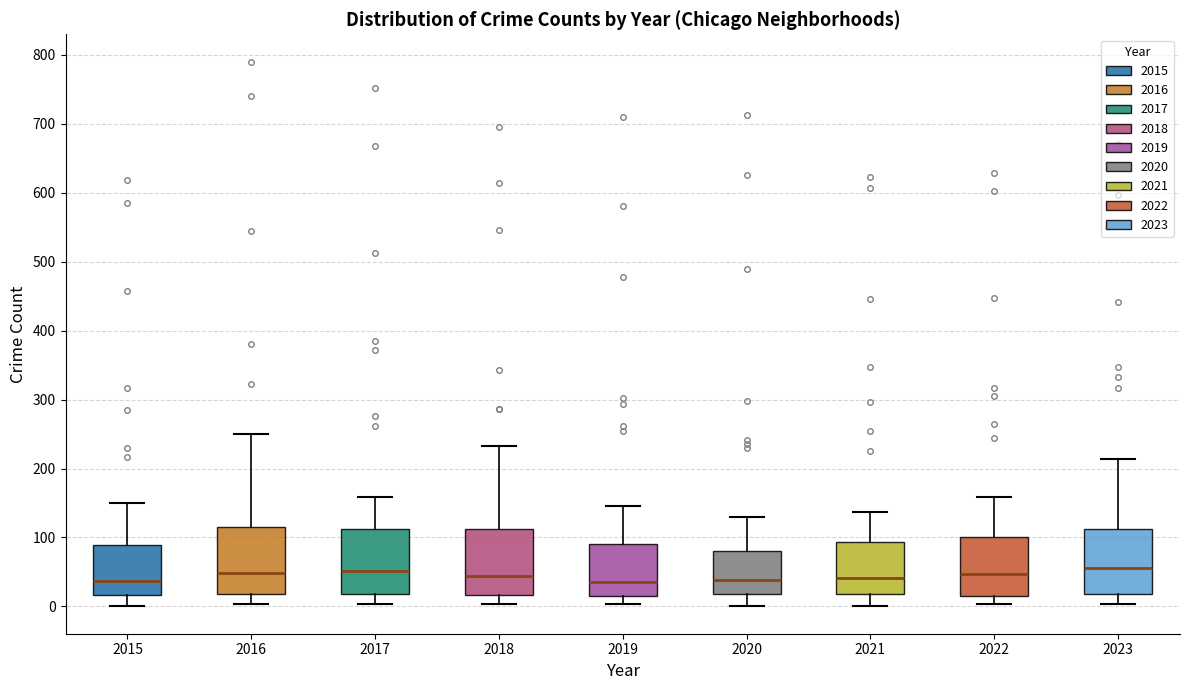

Reading left to right, read every box against the y-axis: the position of its median line, the range the box covers, and the ends of its whiskers. The values are not printed on the chart, so give them approximately, as read against the axis.

2015: median 40, box 20 to 90, whiskers 0 to 150
2016: median 50, box 20 to 110, whiskers 0 to 250
2017: median 50, box 20 to 110, whiskers 0 to 160
2018: median 40, box 20 to 110, whiskers 0 to 230
2019: median 40, box 20 to 90, whiskers 0 to 150
2020: median 40, box 20 to 80, whiskers 0 to 130
2021: median 40, box 20 to 90, whiskers 0 to 140
2022: median 50, box 20 to 100, whiskers 0 to 160
2023: median 60, box 20 to 110, whiskers 0 to 210